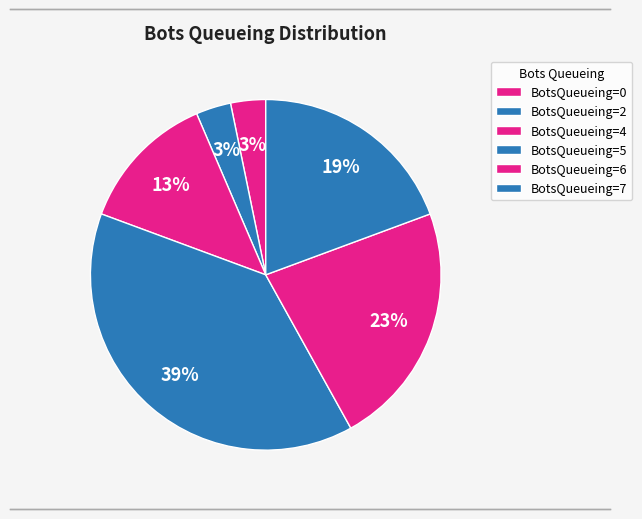

How many slices are in this pie chart?

6